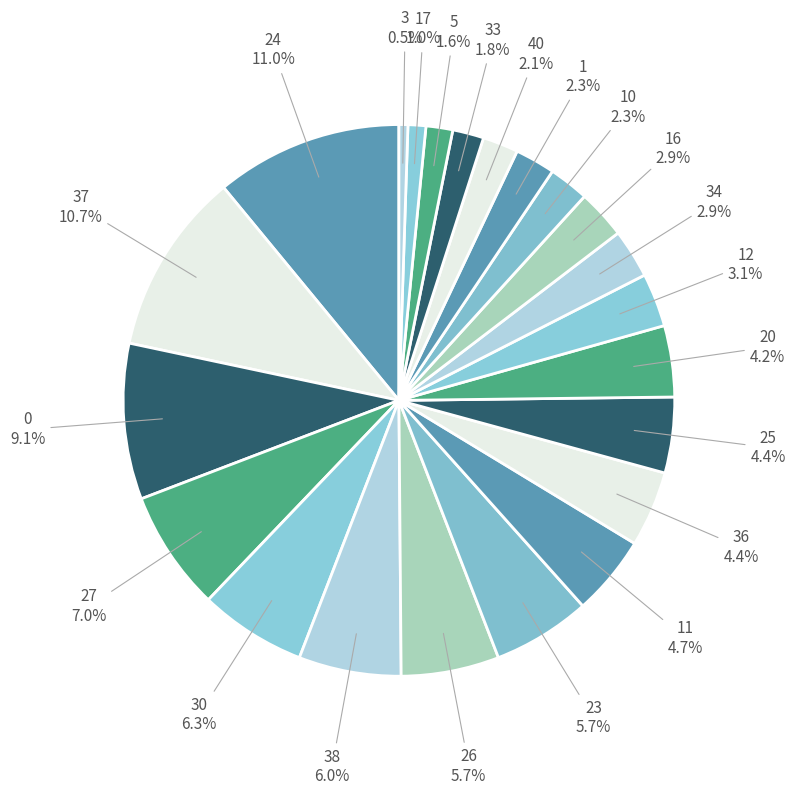

How many slices are in this pie chart?

22